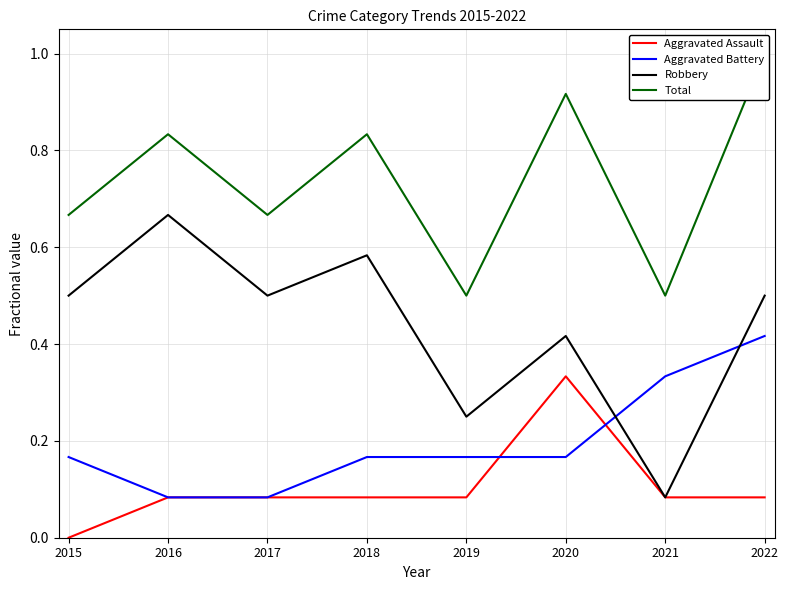

True or false: Robbery and Aggravated Assault cross at least once.

False